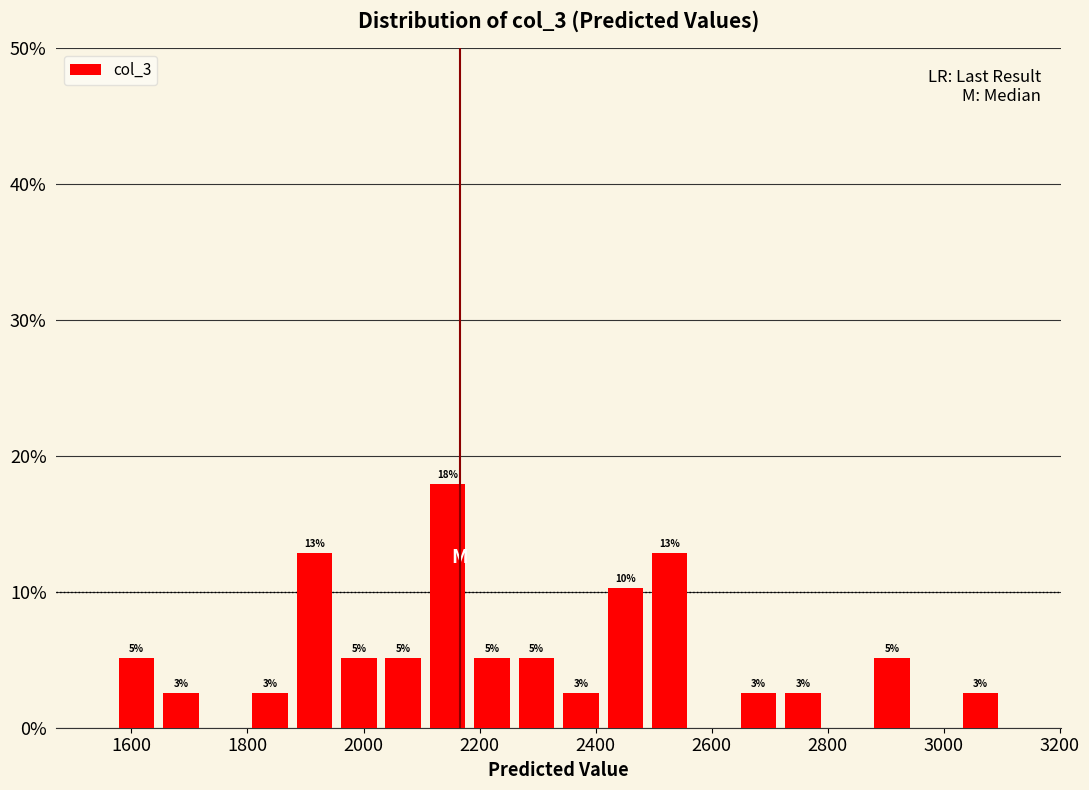

Read against the x-axis, roughly where is the centre of the tallest bar?

2140